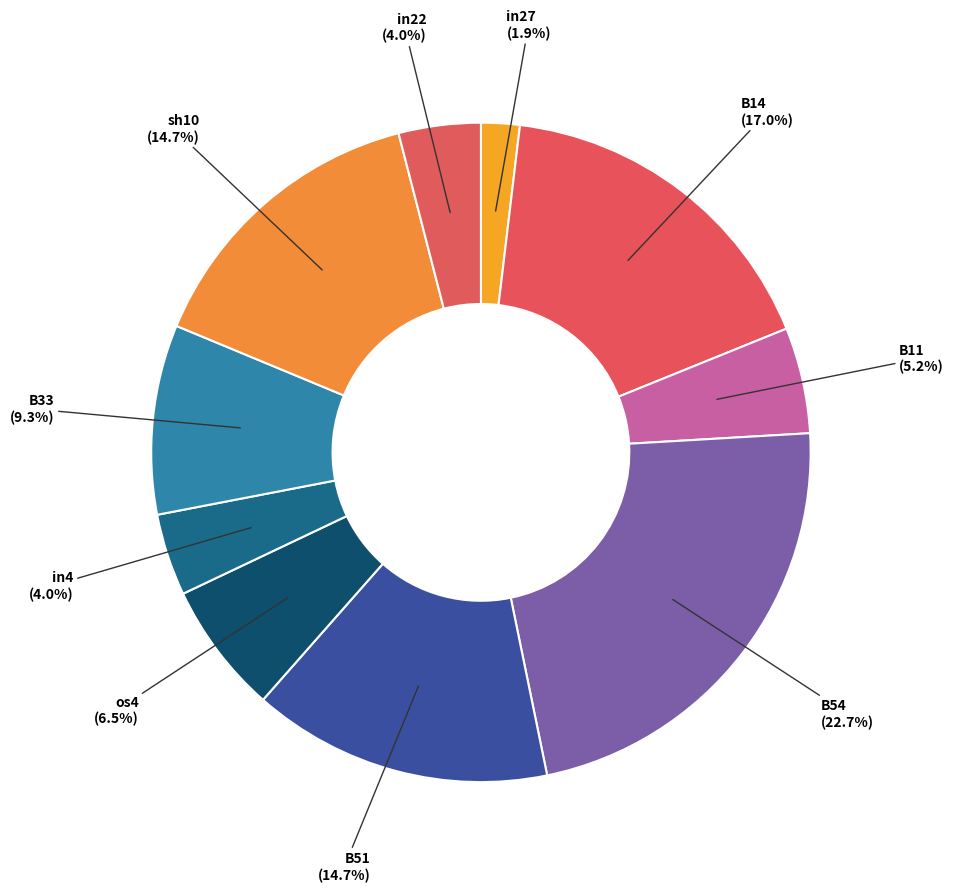

To the nearest percent, what is the average slice percentage?

10%